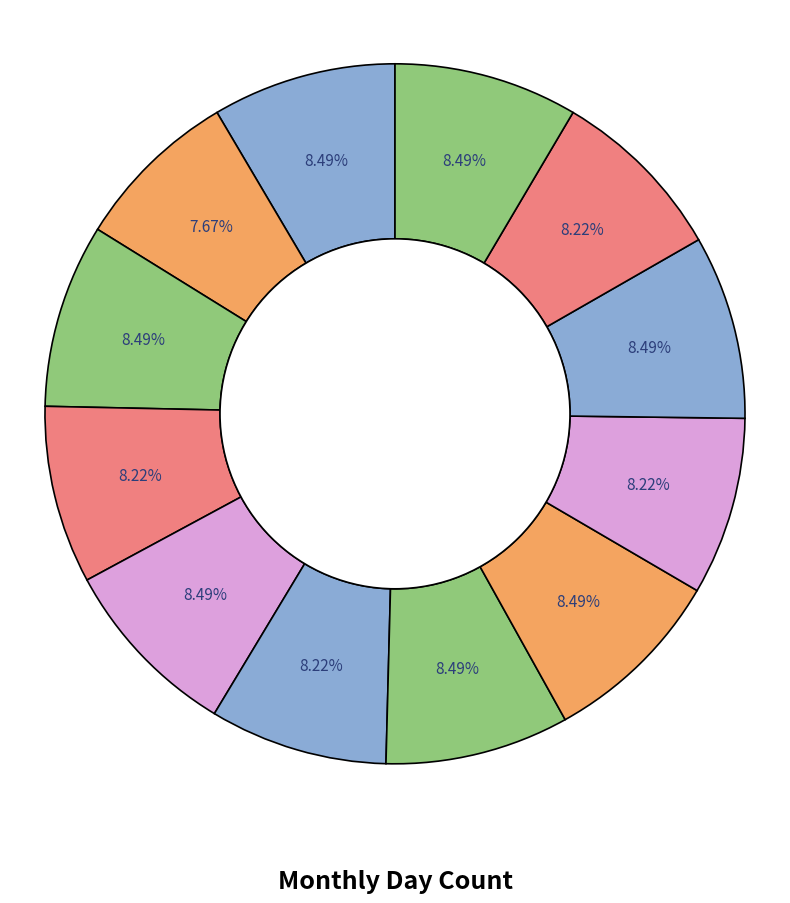

How many segments does this pie chart have?

12